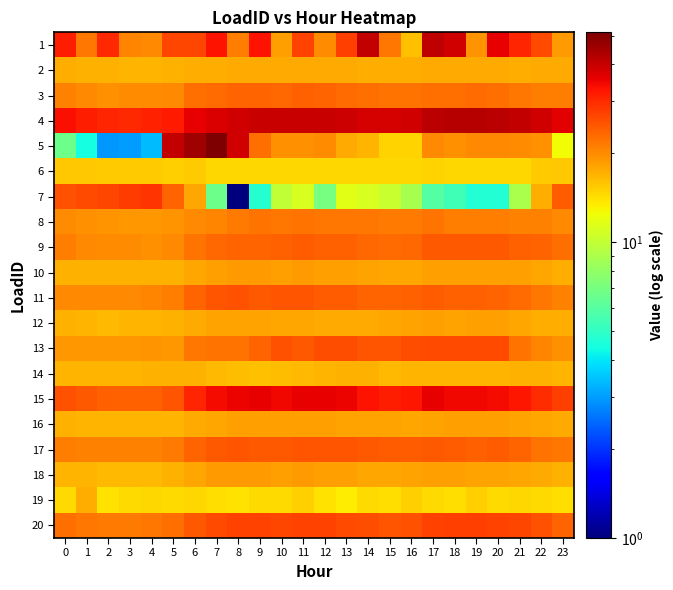

Reading left to right, what are all the values shown in this chart?

1: 0=31.6	1=21.9	2=30.4	3=20.4	4=20.2	5=26.7	6=26.6	7=33.1	8=21.1	9=33.3	10=18.6	11=27.2	12=20.1	13=27.5	14=40.4	15=21.9	16=16.2	17=41.0	18=38.4	19=19.3	20=35.7	21=30.6	22=26.3	23=18.8
2: 0=17.4	1=17.2	2=17.0	3=16.9	4=16.9	5=17.0	6=17.4	7=17.3	8=17.5	9=17.6	10=17.5	11=17.5	12=17.5	13=17.5	14=17.3	15=17.3	16=17.4	17=17.7	18=17.6	19=17.6	20=17.6	21=17.4	22=17.7	23=17.5
3: 0=20.7	1=20.3	2=19.8	3=20.0	4=20.0	5=20.1	6=22.6	7=22.9	8=23.6	9=23.7	10=23.1	11=23.9	12=23.4	13=22.9	14=22.7	15=22.1	16=22.2	17=22.6	18=22.6	19=22.7	20=22.5	21=21.7	22=21.3	23=21.2
4: 0=33.8	1=31.6	2=30.5	3=30.3	4=30.9	5=32.2	6=35.7	7=37.5	8=38.9	9=39.7	10=39.9	11=39.6	12=39.5	13=39.1	14=38.3	15=37.9	16=38.7	17=41.9	18=42.4	19=42.5	20=41.7	21=40.5	22=38.9	23=36.2
5: 0=6.7	1=4.4	2=3.0	3=3.0	4=3.4	5=40.2	6=45.9	7=51.3	8=38.7	9=22.6	10=19.7	11=19.5	12=19.9	13=17.7	14=16.7	15=14.9	16=14.9	17=20.2	18=19.7	19=20.1	20=20.2	21=20.0	22=19.5	23=12.6
6: 0=15.5	1=15.5	2=15.3	3=15.3	4=15.2	5=15.2	6=15.3	7=14.7	8=14.7	9=14.7	10=14.7	11=14.7	12=14.7	13=14.7	14=14.7	15=14.7	16=14.7	17=14.8	18=14.7	19=14.7	20=14.7	21=14.7	22=15.4	23=15.5
7: 0=25.7	1=26.3	2=26.7	3=28.1	4=28.8	5=23.5	6=17.9	7=6.7	8=1.0	9=4.8	10=10.0	11=11.1	12=7.0	13=11.6	14=11.1	15=10.3	16=8.8	17=5.9	18=5.4	19=4.7	20=4.7	21=9.0	22=17.4	23=24.5
8: 0=20.0	1=19.6	2=19.3	3=19.1	4=19.0	5=19.2	6=20.3	7=20.4	8=21.5	9=22.0	10=22.0	11=22.1	12=21.9	13=21.8	14=21.7	15=21.5	16=21.5	17=22.3	18=21.3	19=21.2	20=21.3	21=21.0	22=20.8	23=20.2
9: 0=21.1	1=20.3	2=20.0	3=19.8	4=19.7	5=20.3	6=22.2	7=23.1	8=23.7	9=23.7	10=24.1	11=24.3	12=24.0	13=23.8	14=23.2	15=22.9	16=23.3	17=24.8	18=24.7	19=24.7	20=24.7	21=24.1	22=23.5	23=22.4
10: 0=17.2	1=17.1	2=17.0	3=17.0	4=17.0	5=17.2	6=17.9	7=18.3	8=18.6	9=18.8	10=18.5	11=18.6	12=18.6	13=18.4	14=18.2	15=18.0	16=18.0	17=18.5	18=18.5	19=18.6	20=18.4	21=18.3	22=17.9	23=17.5
11: 0=20.3	1=20.1	2=20.1	3=20.1	4=20.4	5=21.3	6=23.6	7=25.1	8=25.5	9=24.8	10=24.9	11=24.9	12=24.3	13=24.4	14=23.7	15=23.6	16=23.8	17=24.3	18=24.1	19=23.9	20=23.7	21=22.7	22=21.7	23=20.8
12: 0=17.0	1=16.9	2=16.6	3=16.7	4=16.8	5=17.1	6=17.5	7=18.1	8=18.1	9=18.2	10=17.8	11=17.9	12=17.7	13=17.6	14=17.7	15=17.8	16=18.2	17=18.4	18=18.2	19=18.4	20=18.4	21=17.9	22=17.4	23=17.4
13: 0=19.0	1=19.0	2=19.0	3=19.0	4=19.4	5=18.9	6=21.7	7=22.1	8=22.1	9=23.4	10=25.7	11=24.6	12=25.8	13=25.9	14=25.1	15=24.9	16=25.7	17=26.1	18=26.1	19=26.1	20=26.1	21=22.3	22=20.6	23=19.5
14: 0=16.9	1=16.9	2=16.9	3=16.9	4=17.1	5=17.0	6=17.0	7=16.6	8=16.3	9=16.1	10=16.4	11=16.6	12=16.8	13=17.0	14=17.0	15=16.7	16=16.7	17=16.9	18=16.9	19=16.8	20=16.9	21=17.2	22=17.1	23=16.8
15: 0=25.4	1=24.6	2=24.0	3=23.9	4=23.9	5=25.0	6=30.6	7=34.1	8=35.4	9=35.5	10=34.6	11=35.5	12=35.6	13=35.3	14=33.0	15=31.8	16=32.8	17=35.9	18=34.9	19=34.6	20=34.1	21=32.8	22=29.6	23=27.6
16: 0=17.2	1=16.9	2=16.8	3=16.8	4=16.8	5=16.9	6=17.5	7=17.9	8=18.3	9=18.4	10=18.4	11=18.4	12=18.3	13=18.2	14=18.1	15=18.1	16=18.0	17=18.2	18=18.4	19=18.4	20=18.4	21=18.2	22=17.9	23=17.6
17: 0=21.2	1=20.8	2=20.8	3=20.9	4=21.0	5=21.4	6=23.4	7=24.6	8=25.0	9=24.6	10=24.6	11=25.1	12=25.0	13=25.0	14=24.5	15=24.4	16=24.4	17=24.6	18=24.4	19=24.1	20=24.1	21=23.6	22=22.2	23=21.8
18: 0=16.8	1=16.7	2=16.6	3=16.5	4=16.6	5=17.0	6=18.0	7=18.6	8=18.7	9=18.8	10=18.4	11=18.6	12=18.5	13=18.3	14=18.0	15=18.0	16=18.1	17=18.5	18=18.3	19=18.3	20=18.2	21=18.0	22=17.5	23=17.1
19: 0=14.5	1=17.4	2=14.0	3=14.4	4=14.7	5=14.4	6=14.6	7=14.2	8=14.0	9=14.5	10=14.4	11=15.0	12=13.9	13=13.4	14=14.3	15=14.3	16=15.1	17=14.5	18=14.2	19=15.1	20=14.3	21=14.7	22=14.4	23=14.3
20: 0=22.7	1=22.0	2=21.6	3=21.6	4=21.9	5=22.4	6=24.8	7=26.4	8=26.9	9=27.1	10=26.8	11=27.2	12=27.0	13=26.3	14=25.9	15=25.2	16=25.4	17=27.2	18=27.3	19=27.5	20=27.1	21=26.5	22=25.3	23=23.8